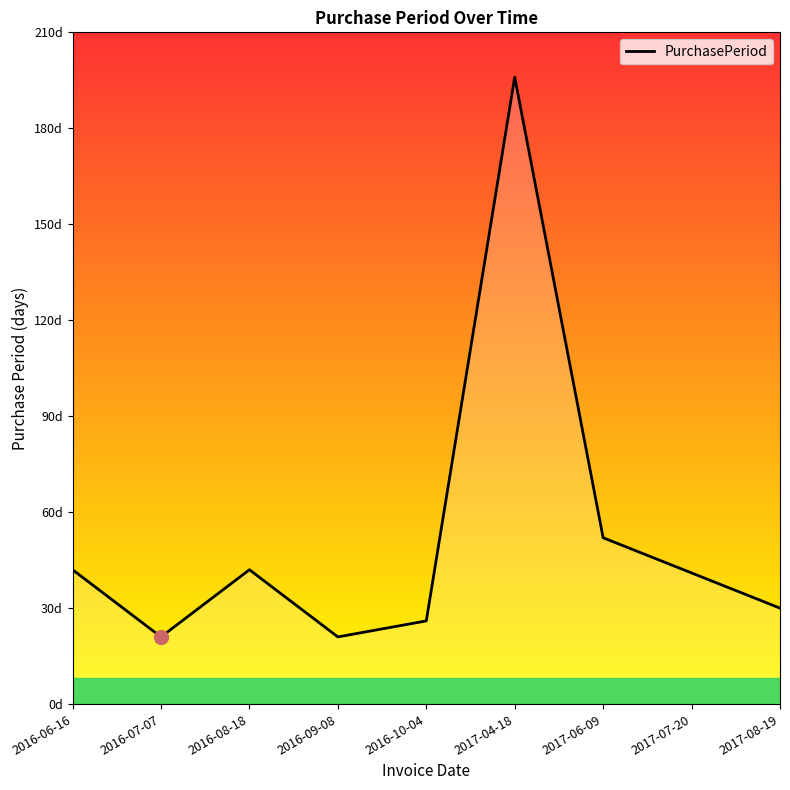

Between 2017-06-09 and 2017-04-18, which is larger?

2017-04-18